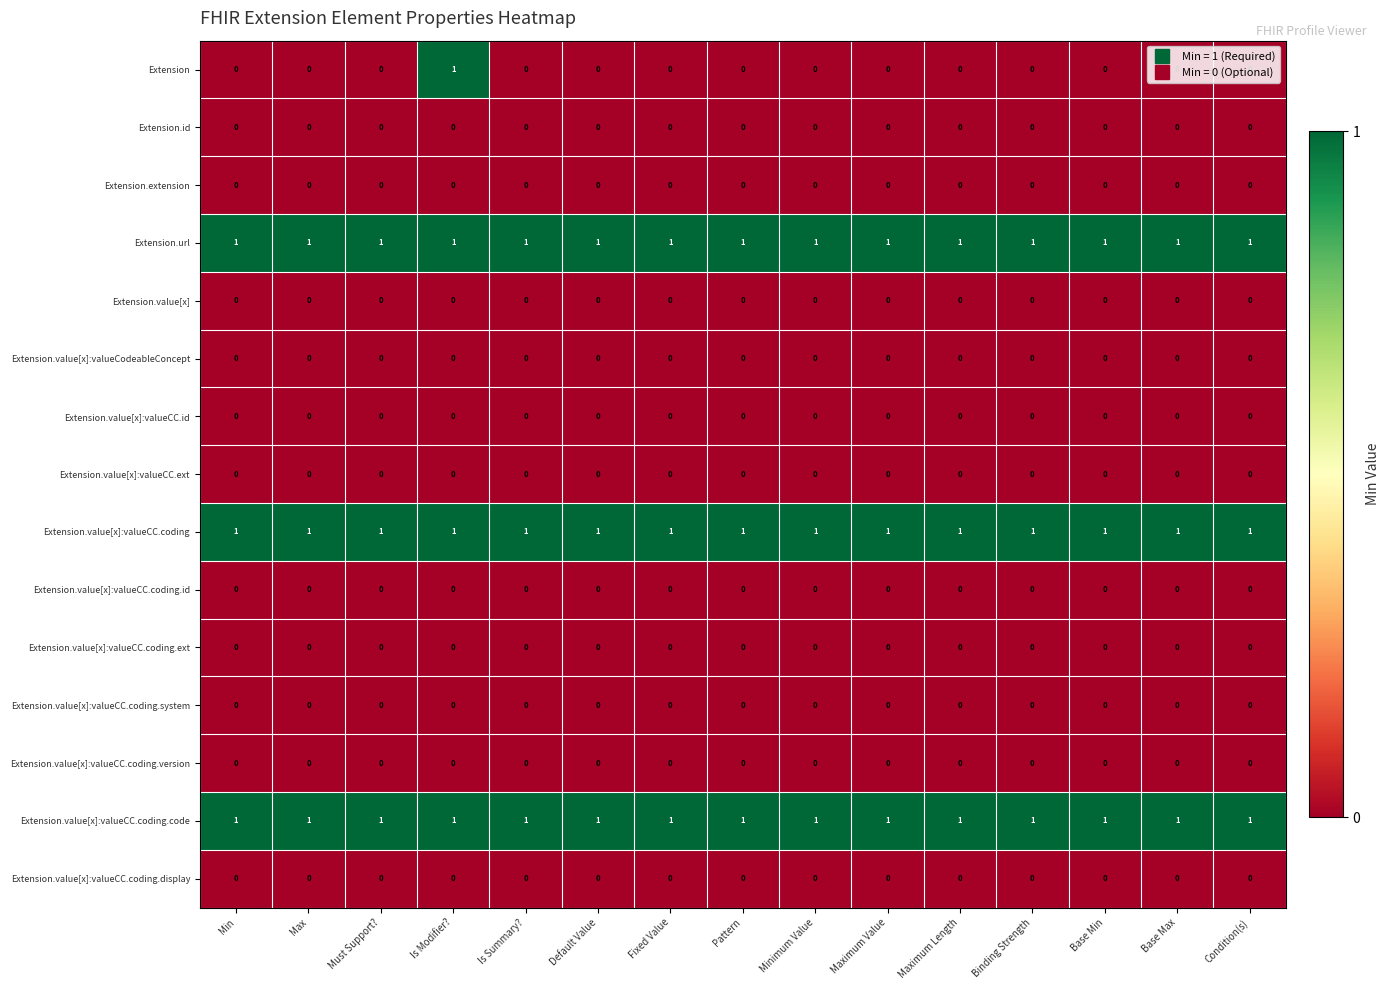

At how many categories does at least one series exceed 0?

15